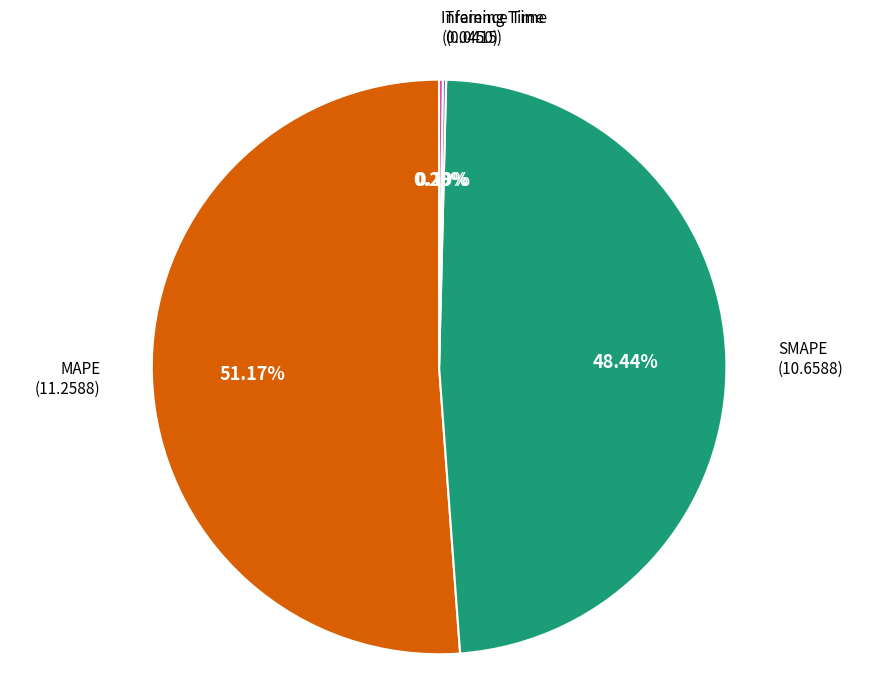

Does any single category account for the majority?

Yes